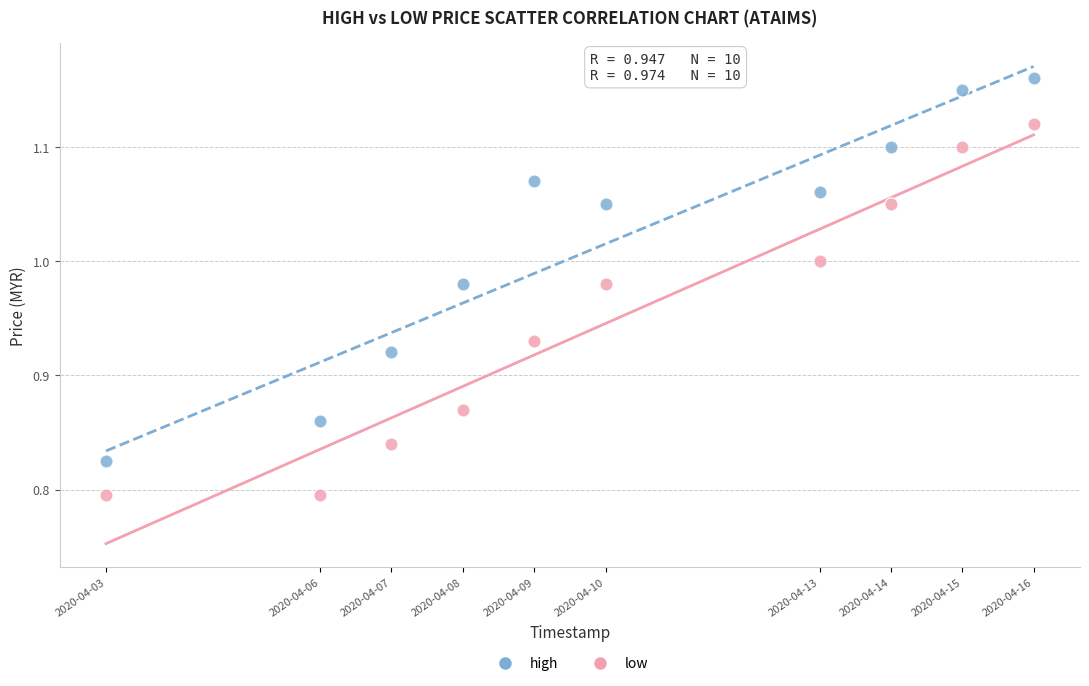

What are all the series names shown in the legend?

high, low